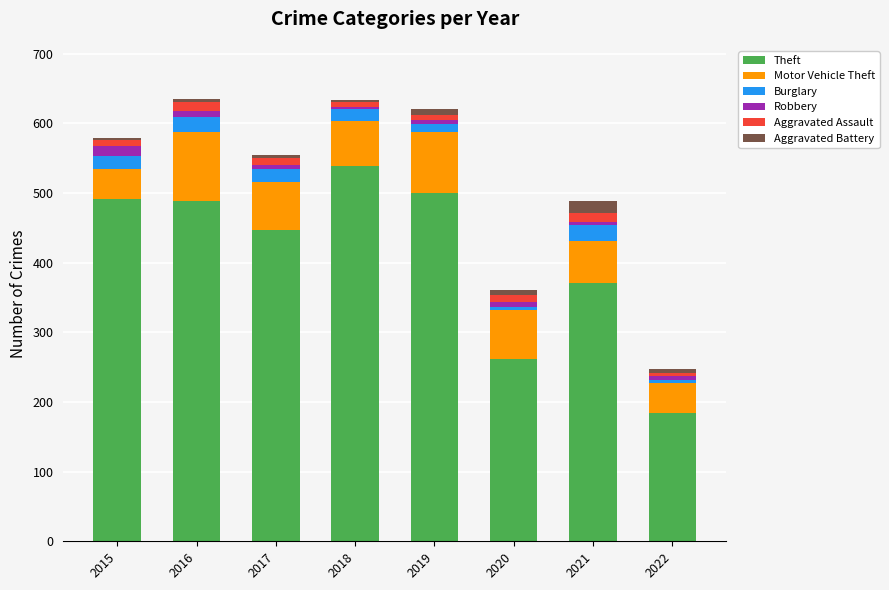

Which category has the lowest value in the Theft series?

2022